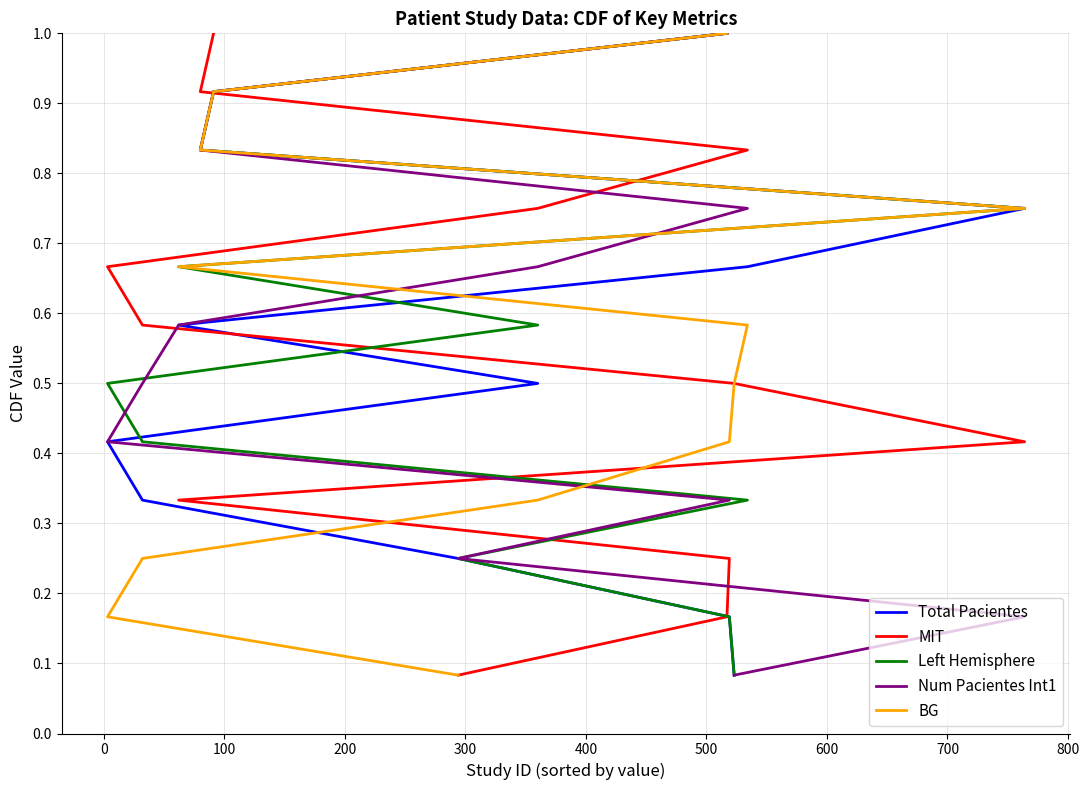

What is the maximum value shown in the chart?

1.0